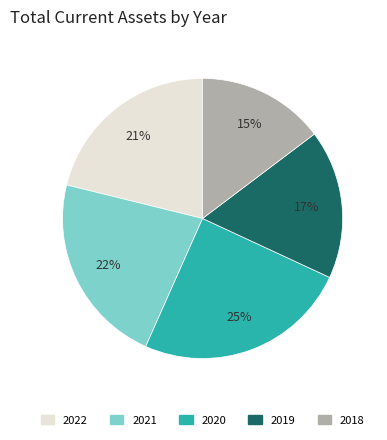

How many slices are in this pie chart?

5